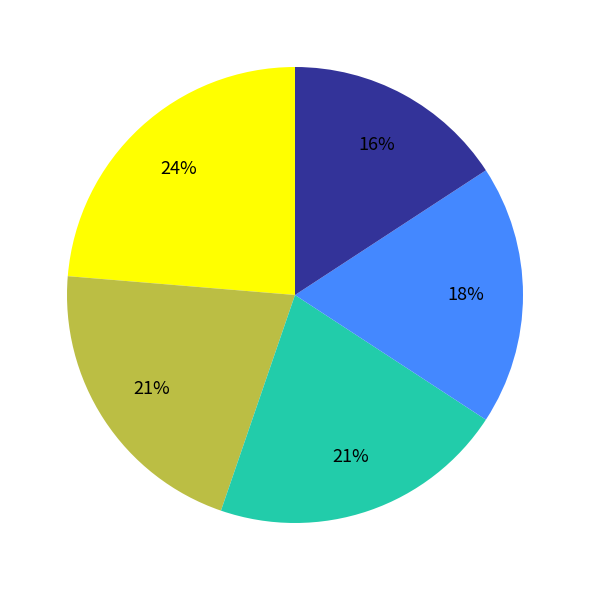

To the nearest percent, what is the average slice percentage?

20%